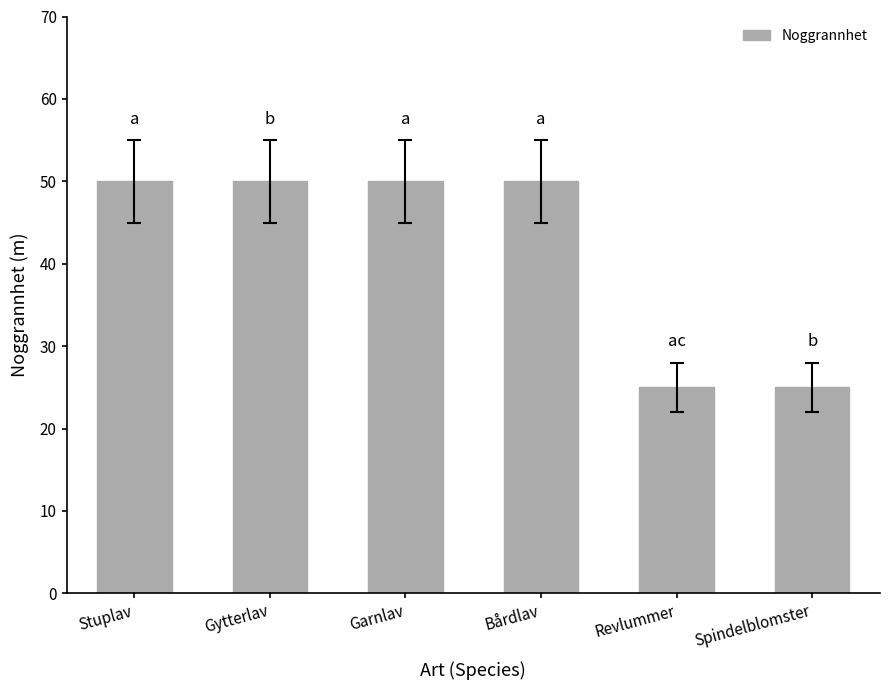

True or false: the data shows 25 at Revlummer.

True